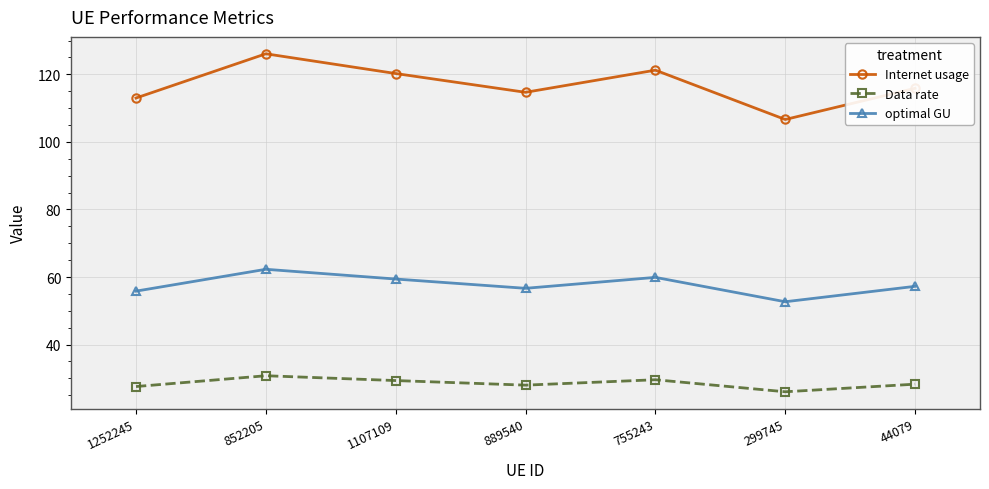

How many lines are shown in the chart?

3